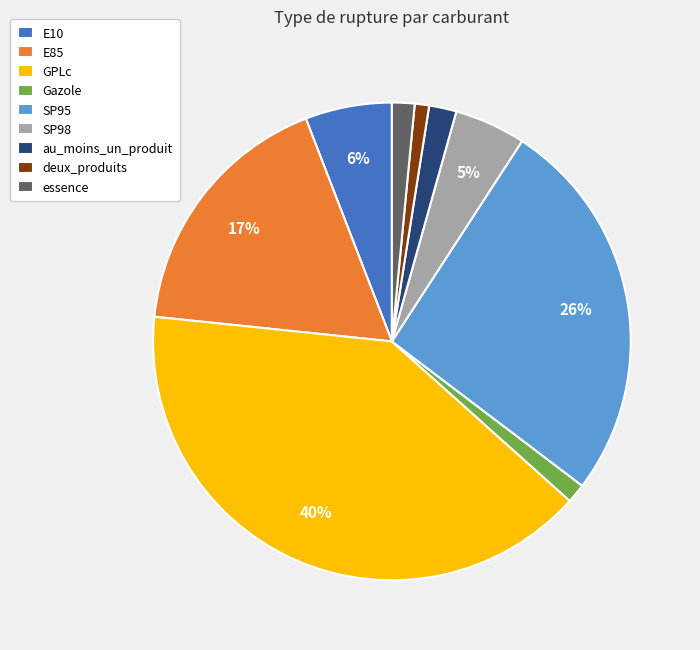

To the nearest percent, what portion does SP95 represent?

26%